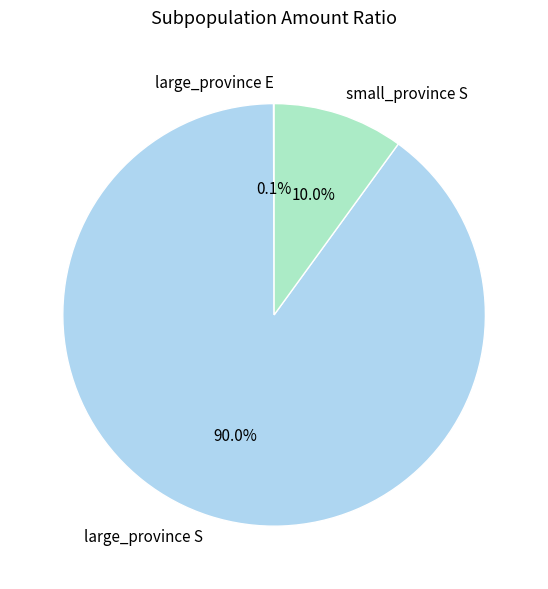

What is the largest slice in the pie chart?

large_province S